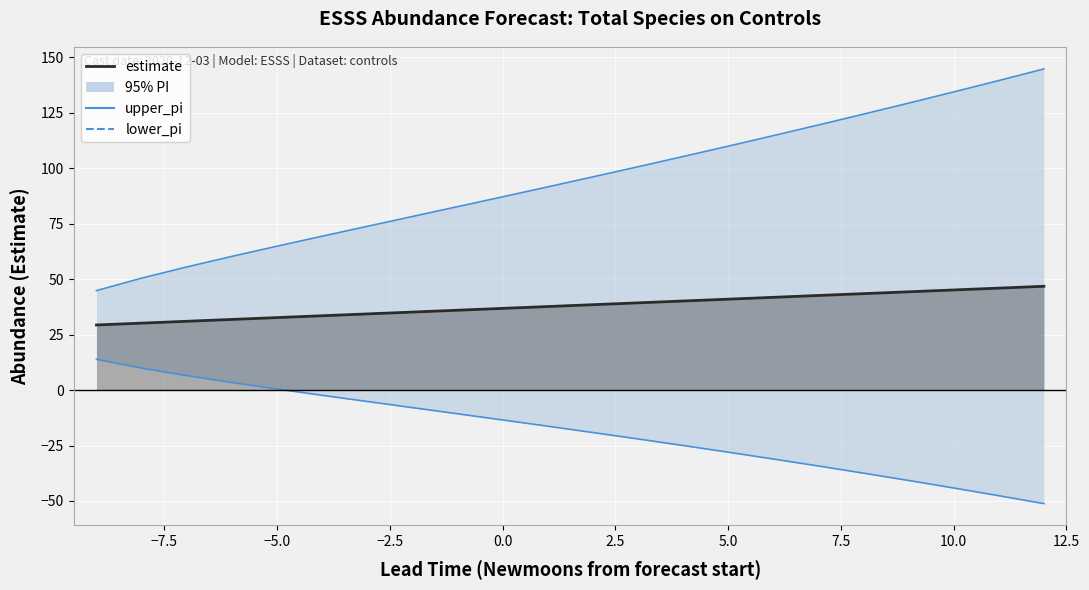

List the series in order of their peak value, highest first.

upper_pi, estimate, lower_pi